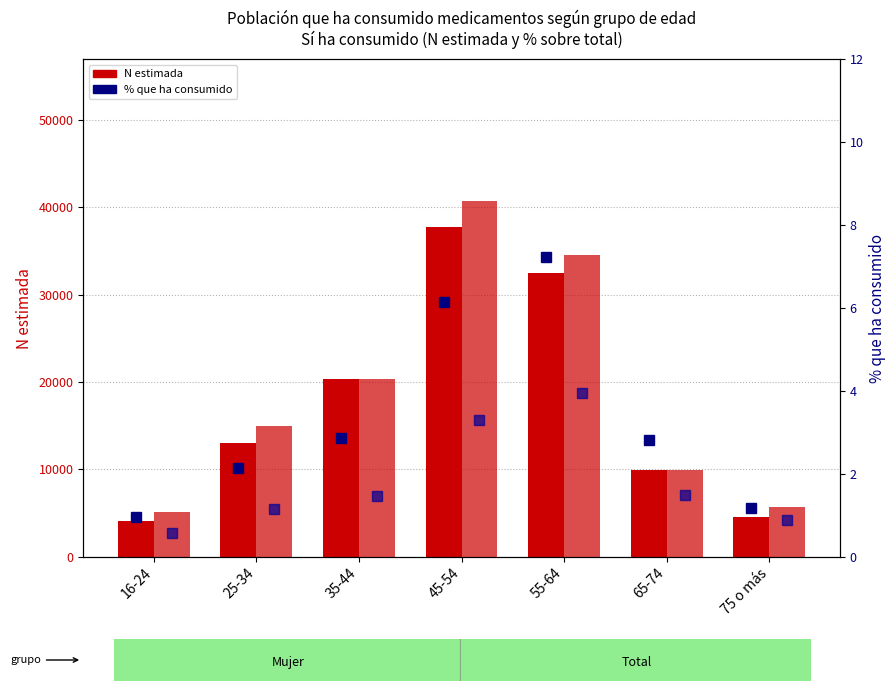

What is the difference between the maximum and minimum values in the N estimada Mujer series?

33571.0